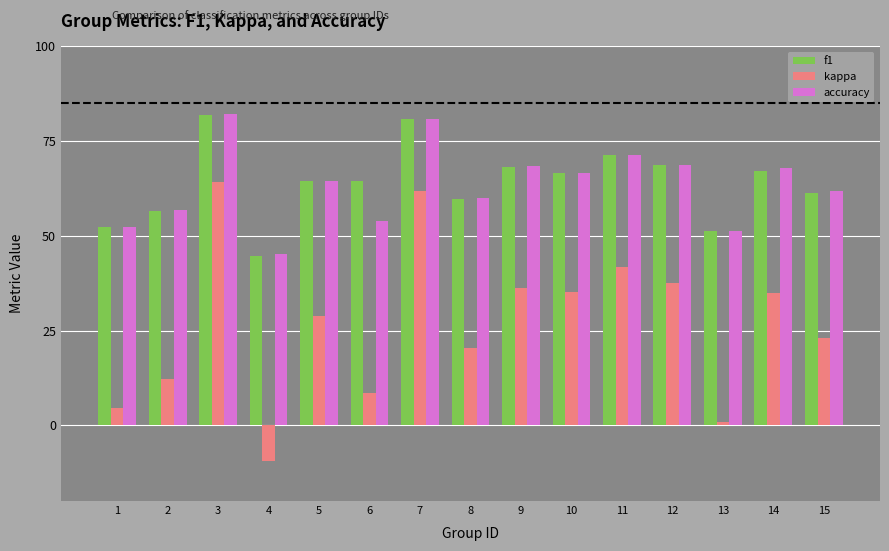

Does the chart contain stacked bars?

No